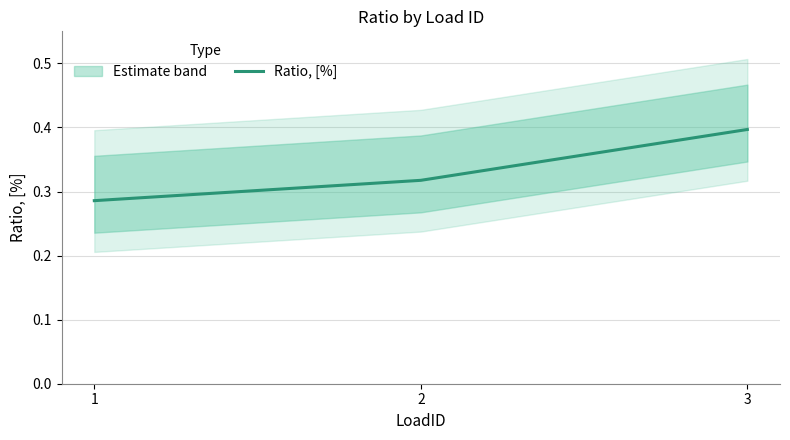

Which label corresponds to the largest value in the chart?

3